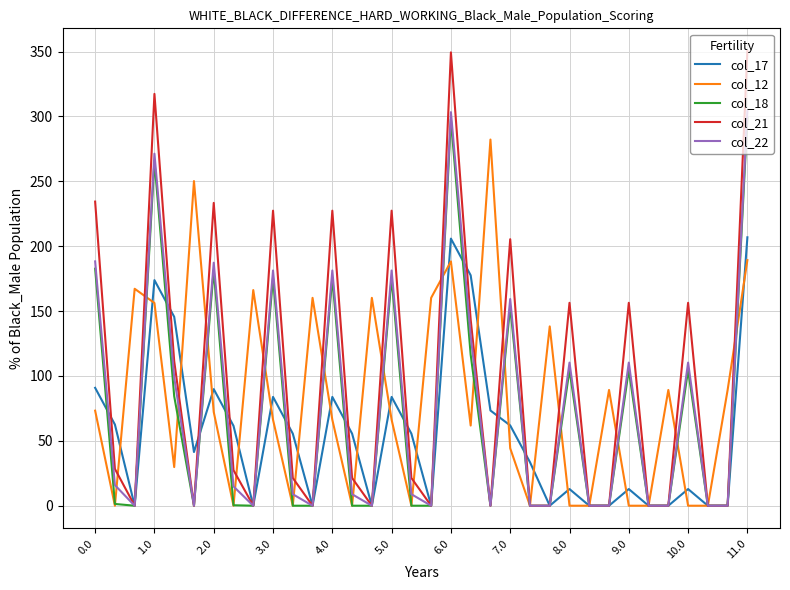

What is the greatest value displayed?

350.4